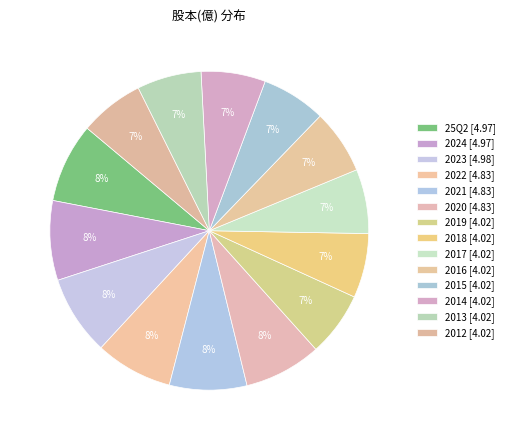

What percentage is the 2015 slice, to the nearest percent?

7%